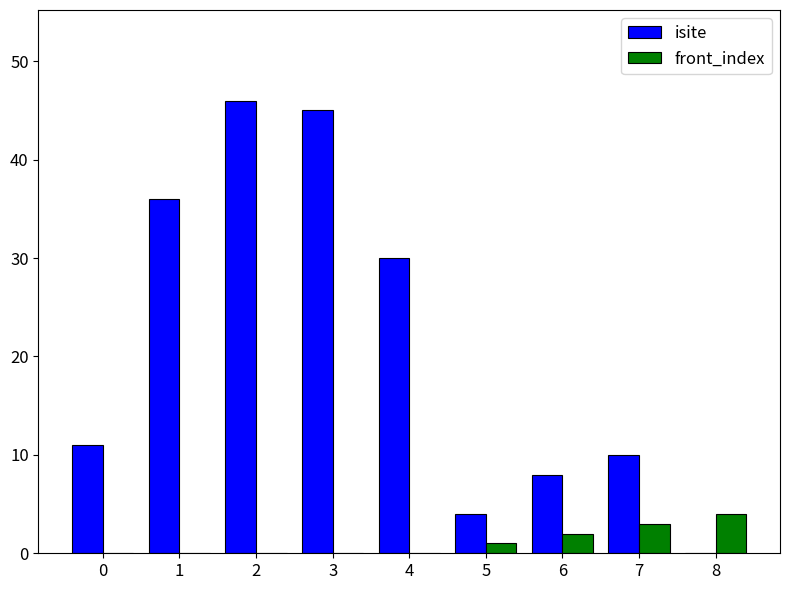

Are the bars grouped side by side (vs. stacked)?

Yes